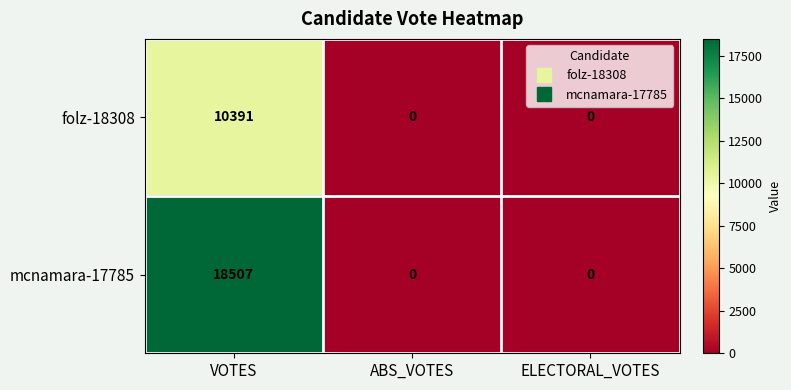

Reading left to right, list all the values displayed in this chart.

folz-18308: 10391	0	0
mcnamara-17785: 18507	0	0